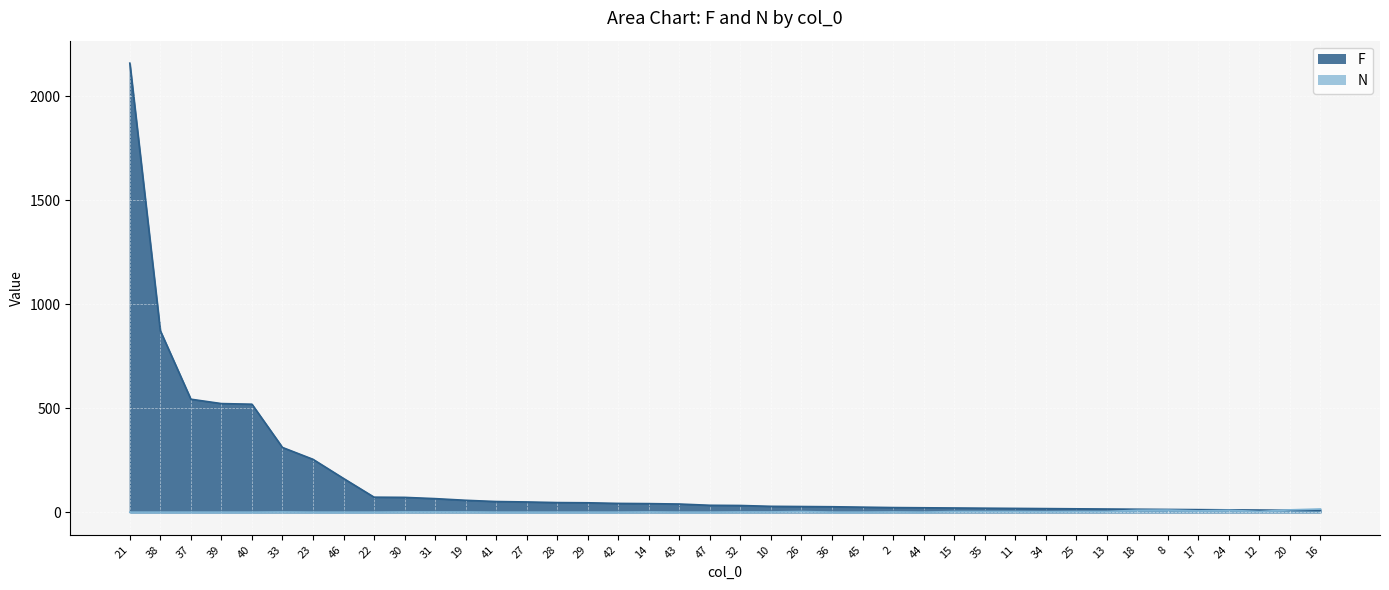

How many interior local valleys does the N series have?

4